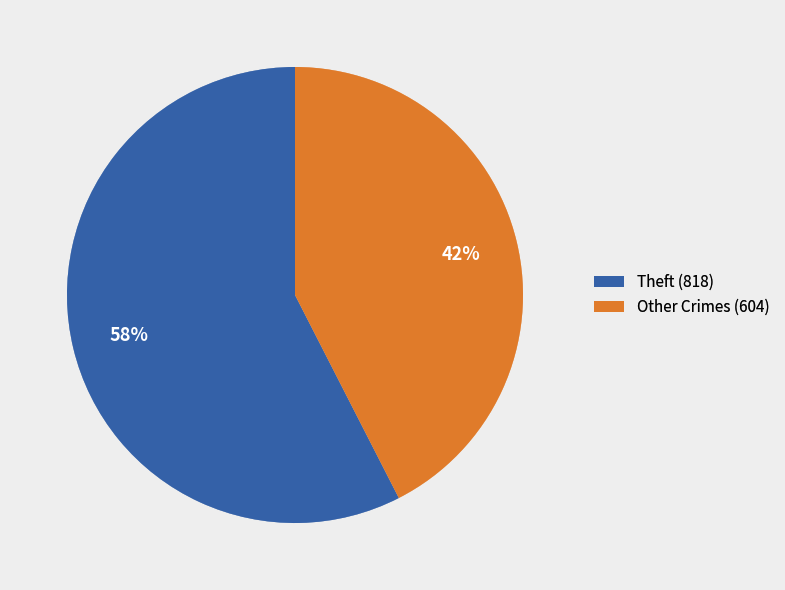

To the nearest percent, what percentage of the pie is Other Crimes (604)?

42%